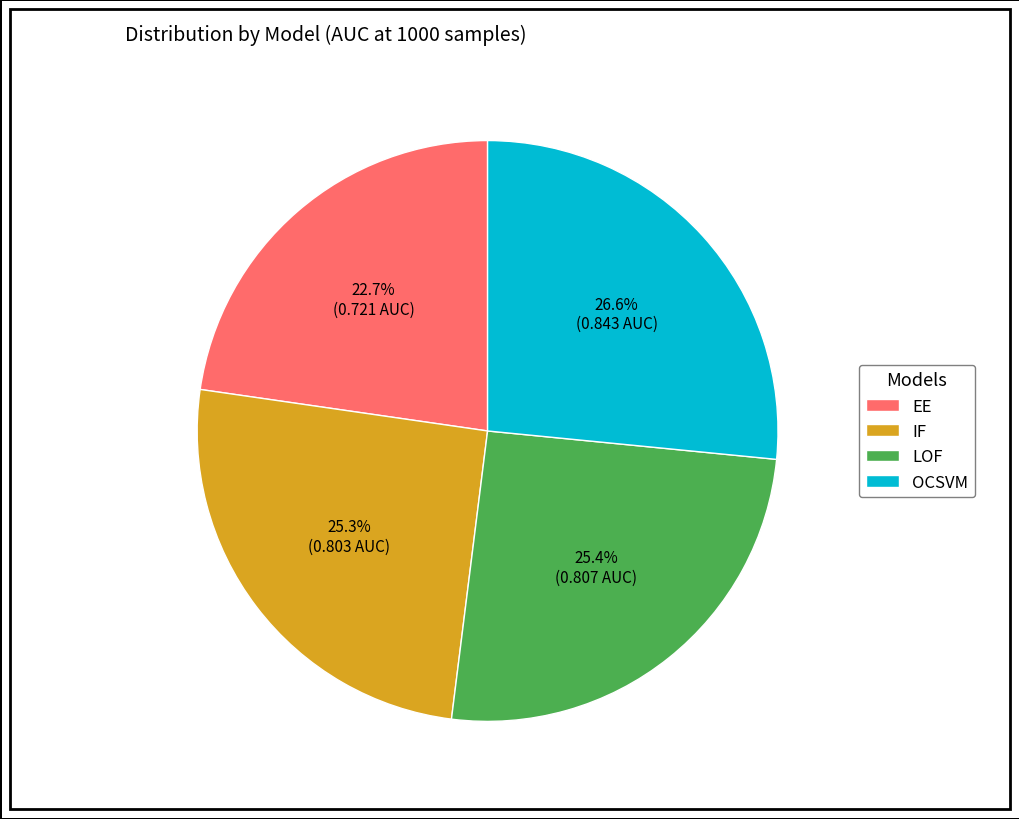

Is the sum of OCSVM and LOF greater than half?

Yes